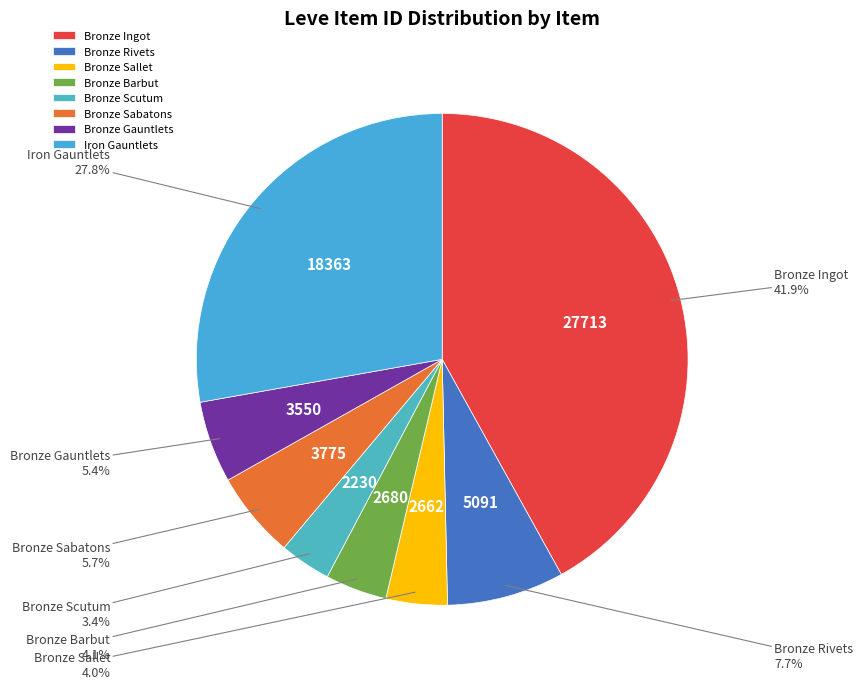

Which category has the smallest portion of the pie?

Bronze Scutum